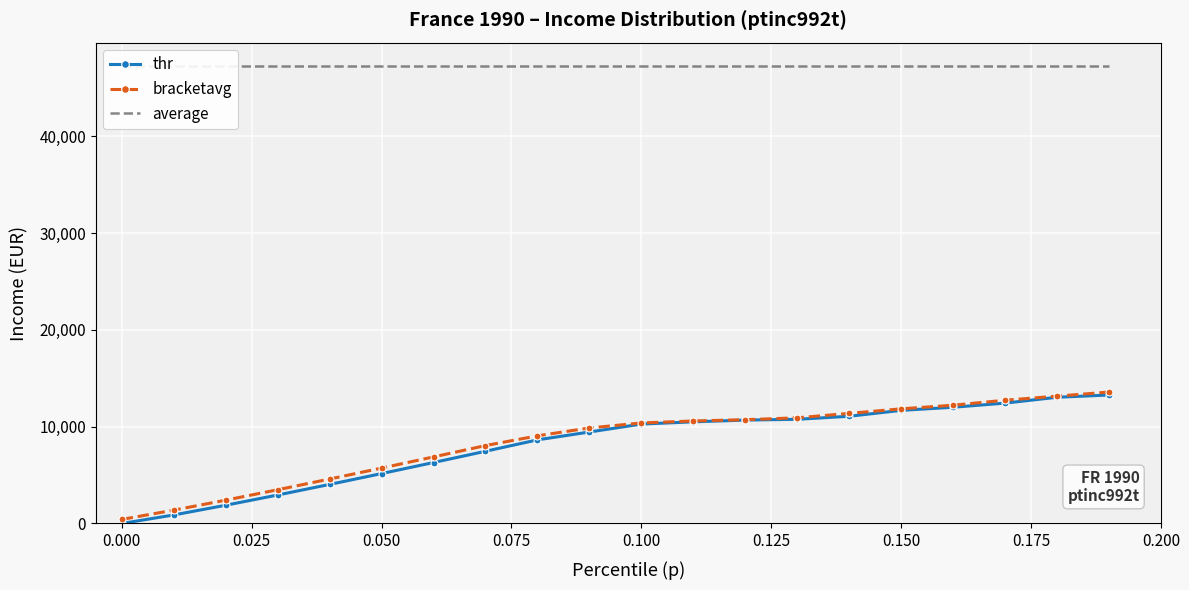

What is the sum of all average values?

946293.6